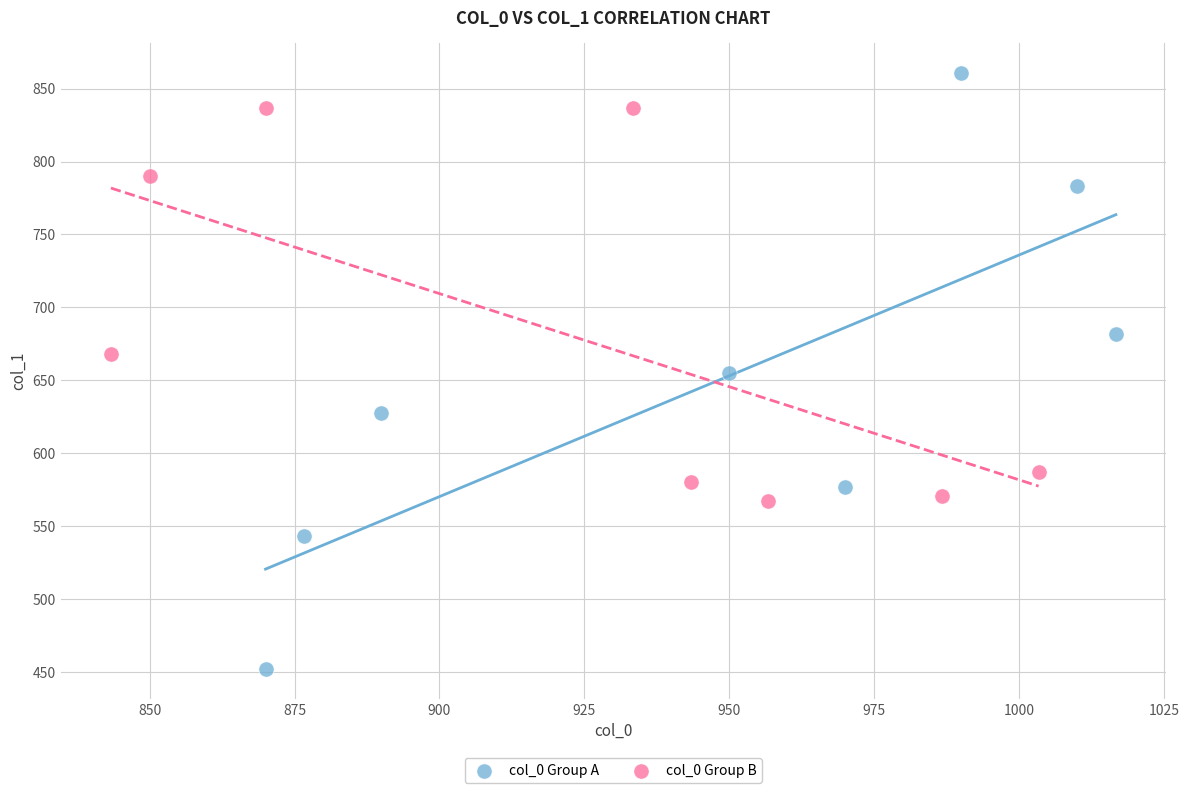

Which series has the widest spread of Y values?

col_0 Group A